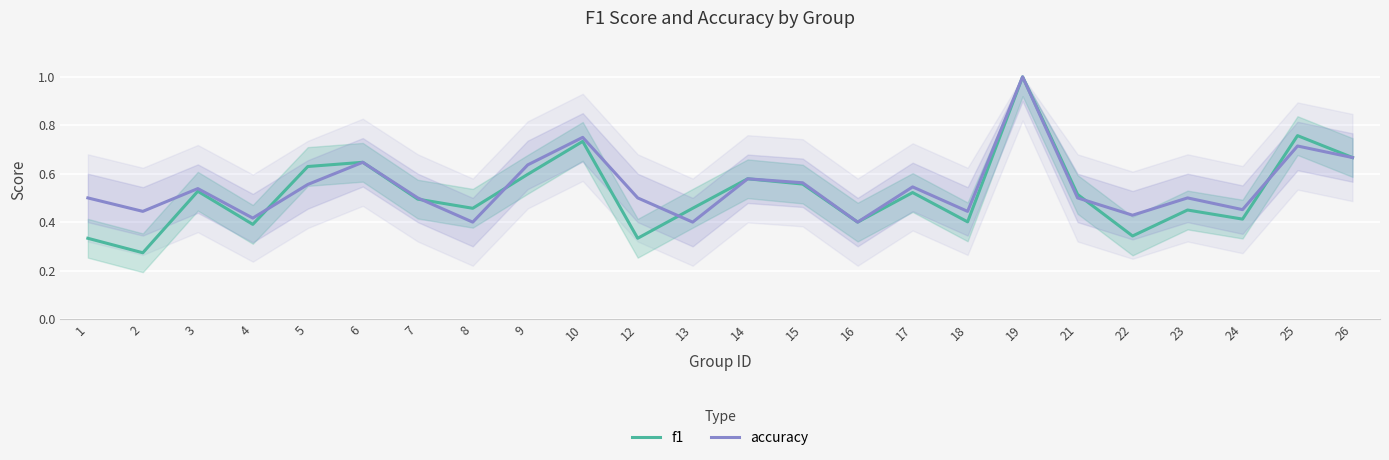

Which series has the widest spread of values?

f1